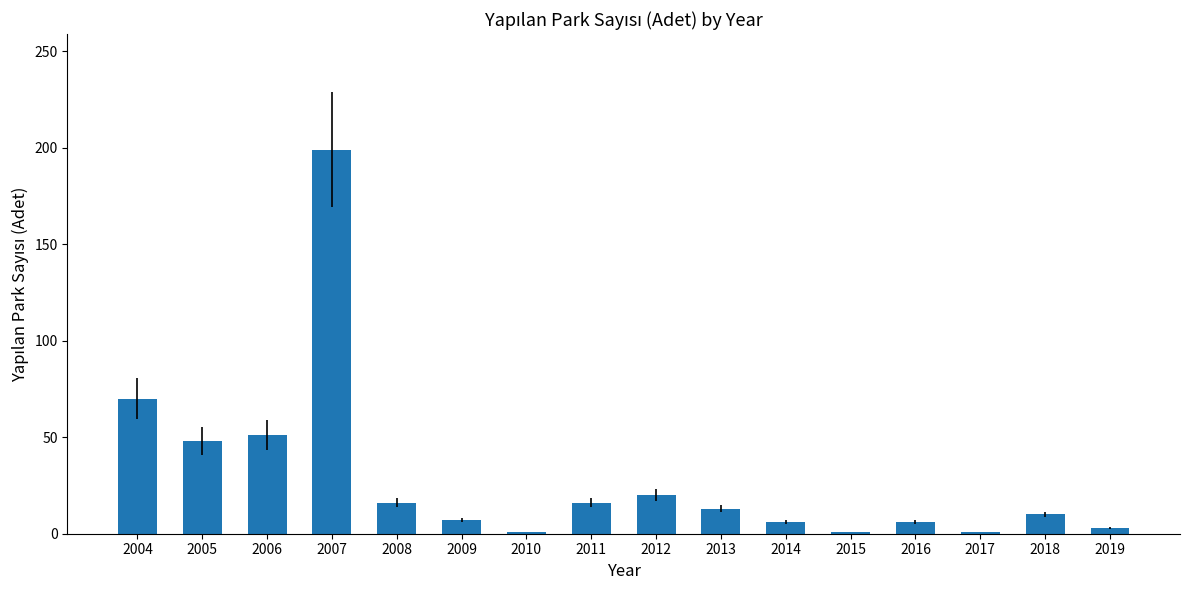

What is the average value?

29